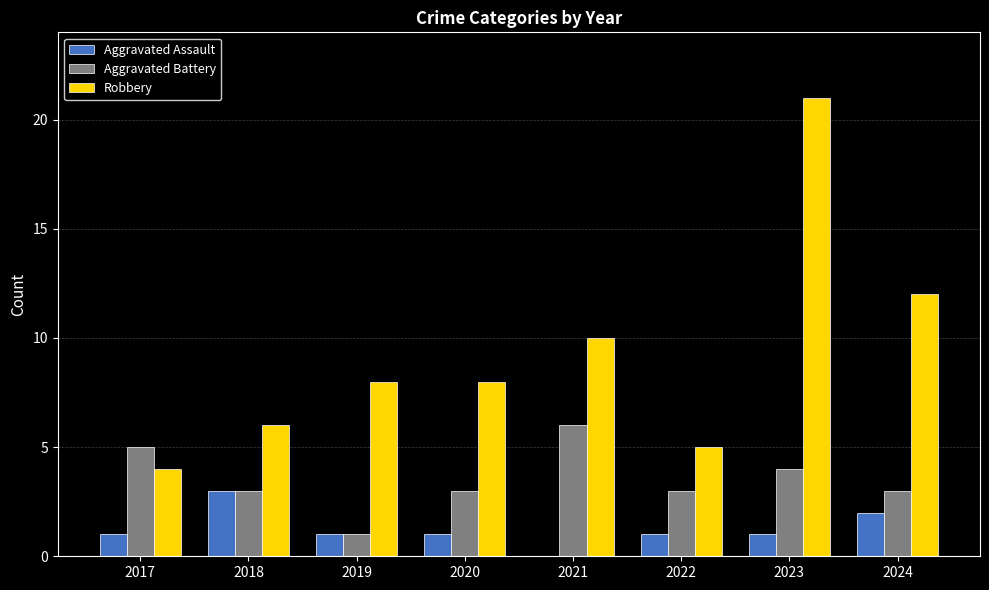

True or false: Robbery has a value of 5 at 2022.

True